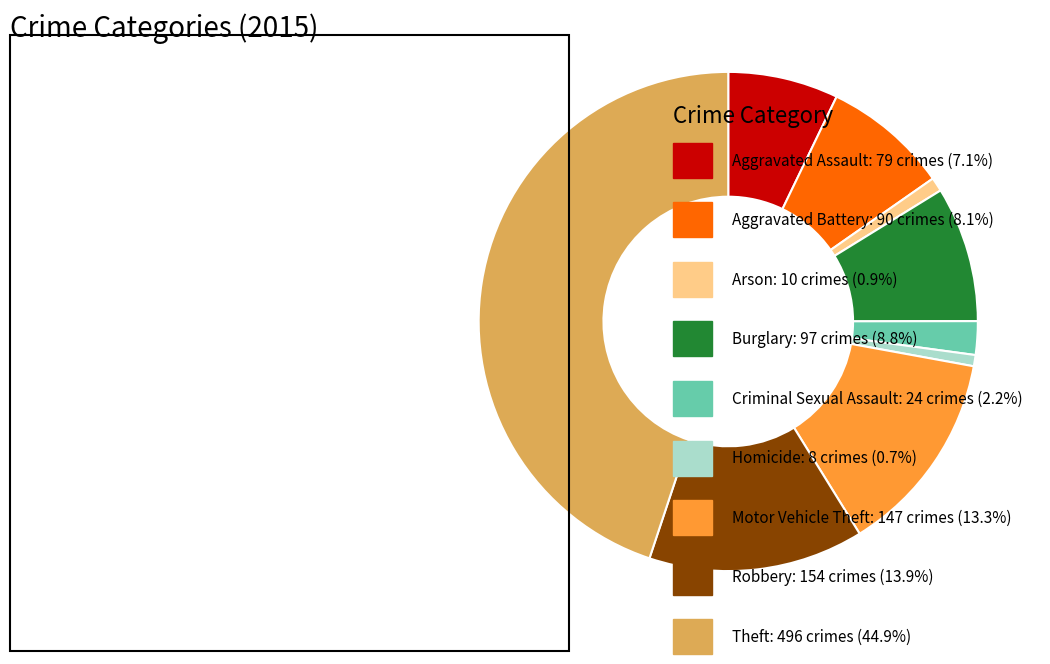

Is there any slice that represents more than half of the pie?

No